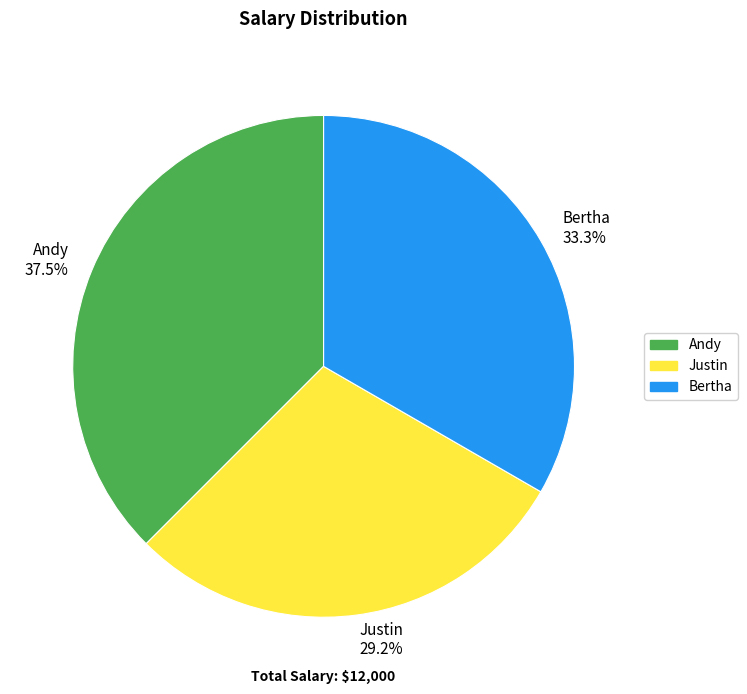

How many slices are in this pie chart?

3